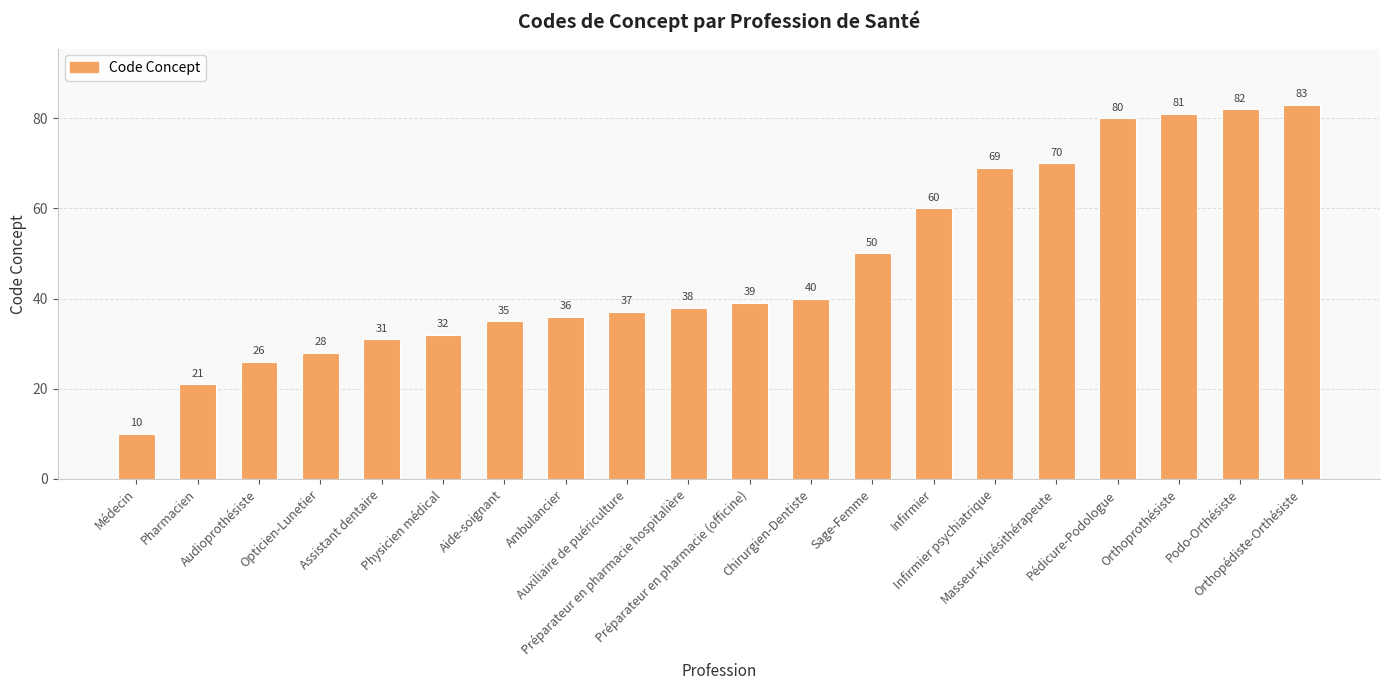

Reading right to left, list all the values displayed in this chart.

83	82	81	80	70	69	60	50	40	39	38	37	36	35	32	31	28	26	21	10